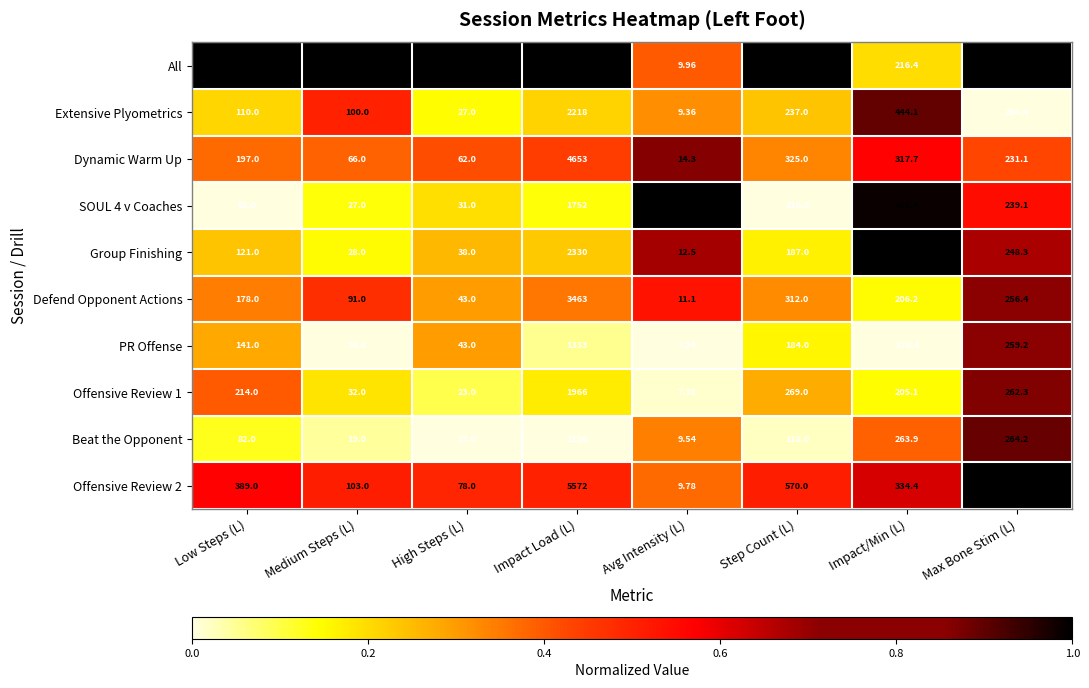

Is the value of Offensive Review 2 at Step Count (L) greater than the value of Group Finishing at Step Count (L)?

Yes